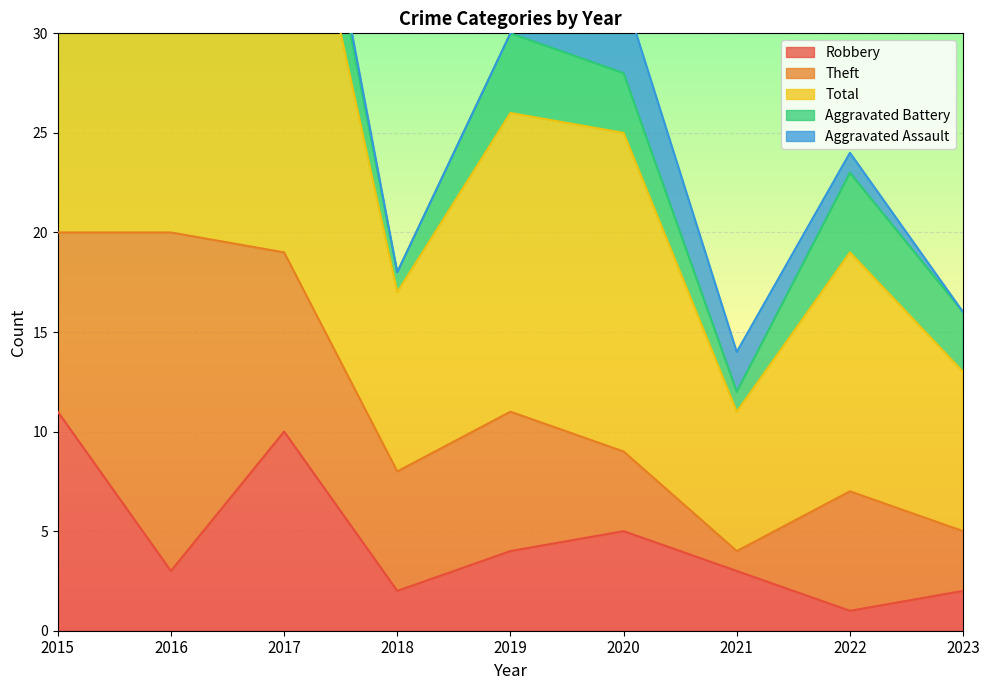

The Robbery series shows 3 at 2016. True or false?

True